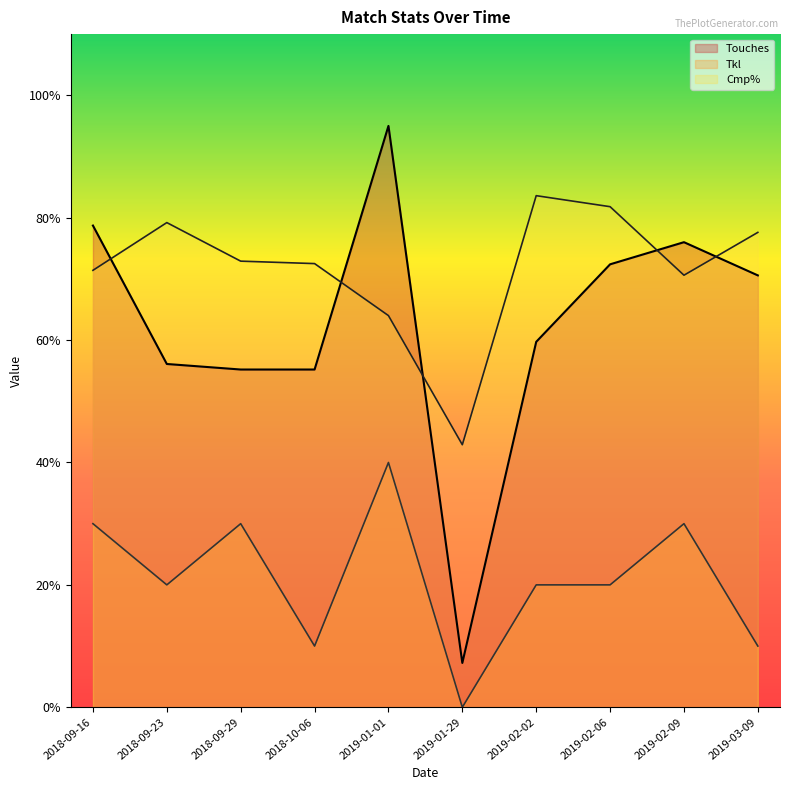

What is the average value of the Touches series?

62.6